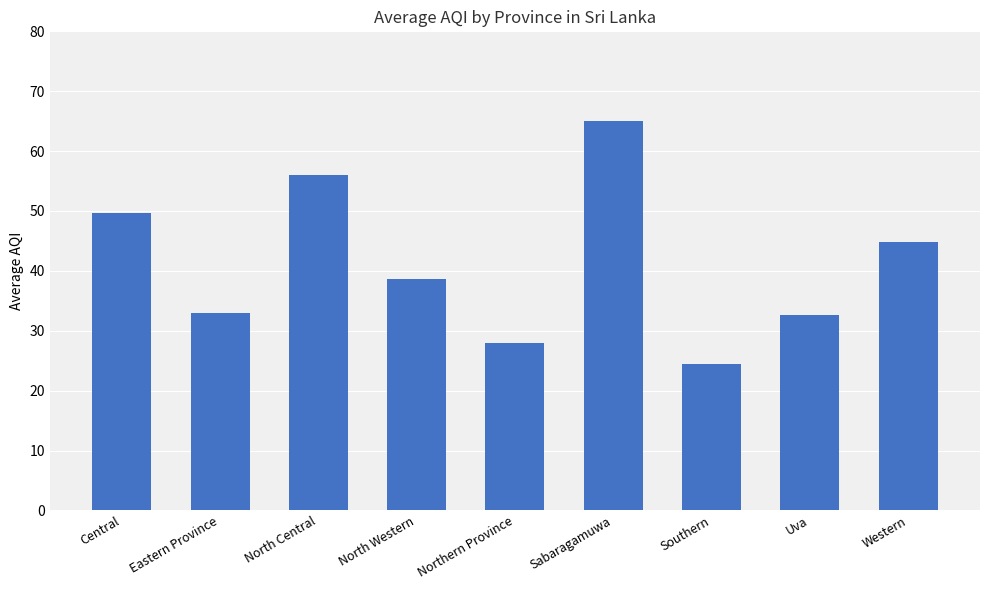

What is the change in value from North Western to Southern?

-14.2